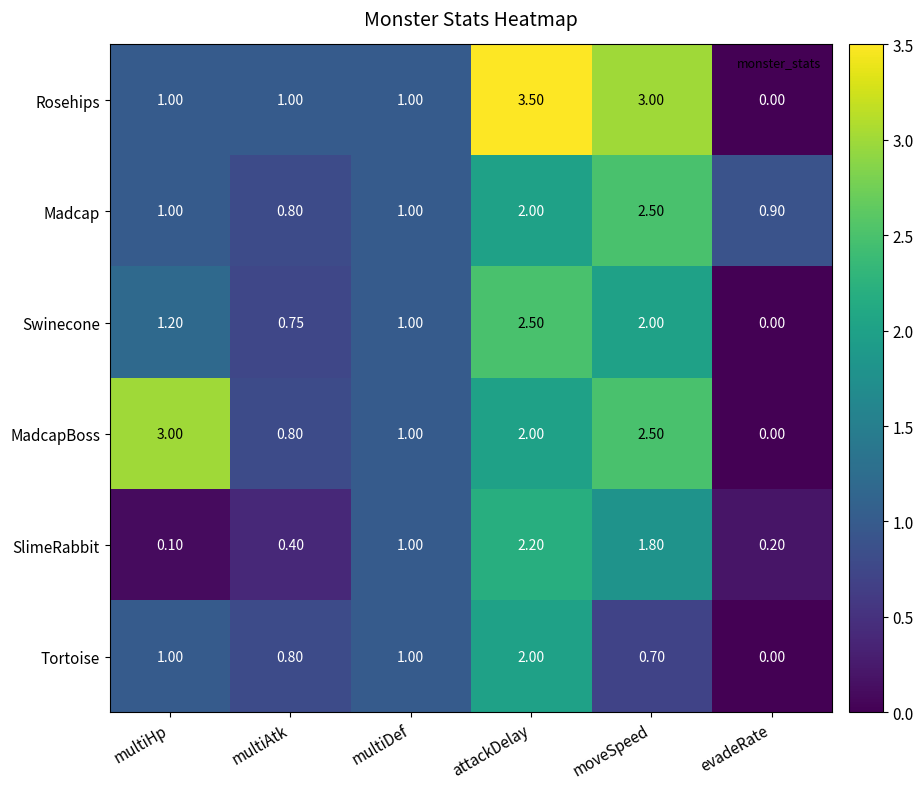

Between multiHp and evadeRate, which series saw the biggest shift?

MadcapBoss